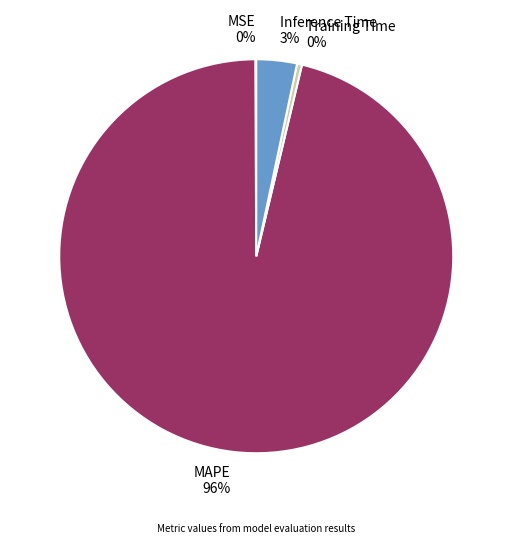

To the nearest percent, what is the average slice percentage?

25%